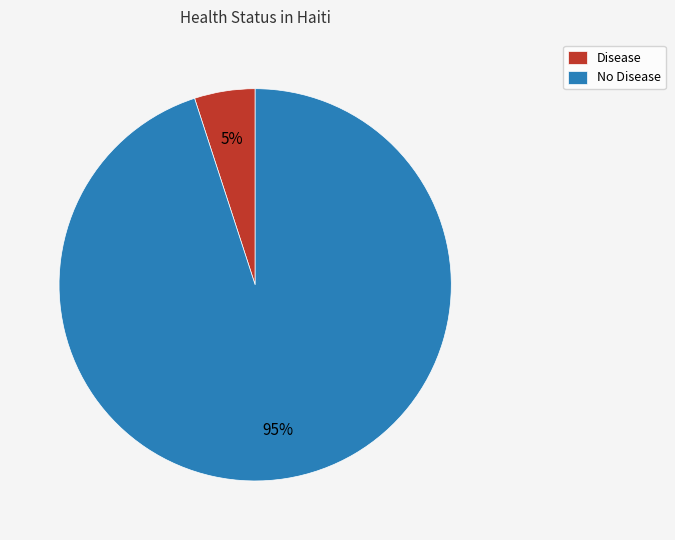

To the nearest percent, what is the difference between the No Disease and Disease slice percentages?

90%